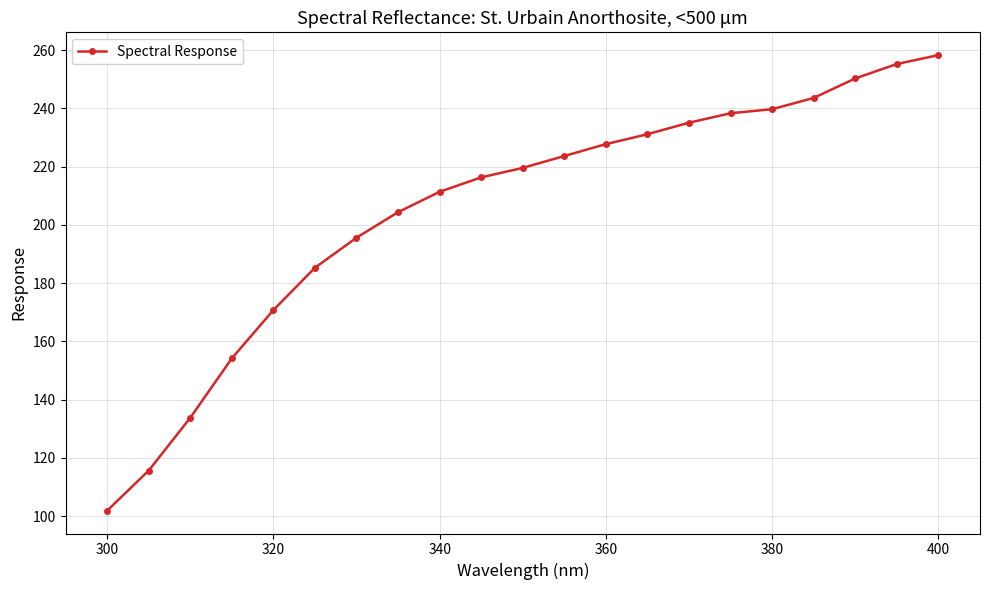

What is the minimum value shown in the chart?

101.8